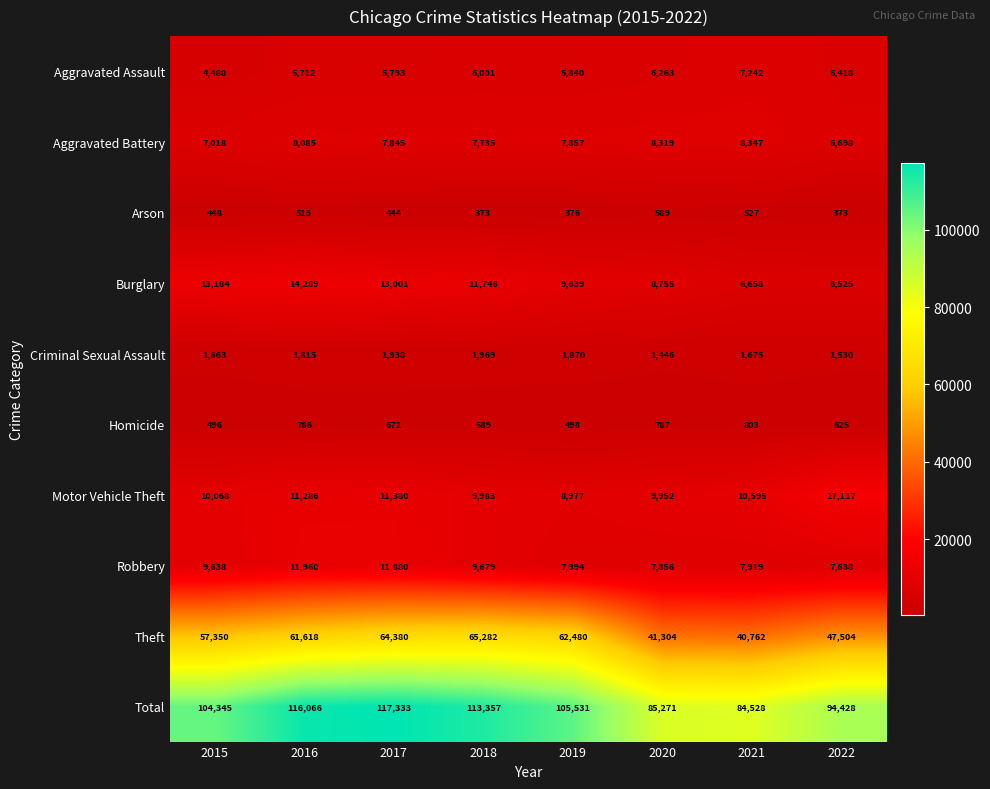

What is the difference between the maximum and minimum values in the Criminal Sexual Assault series?

523